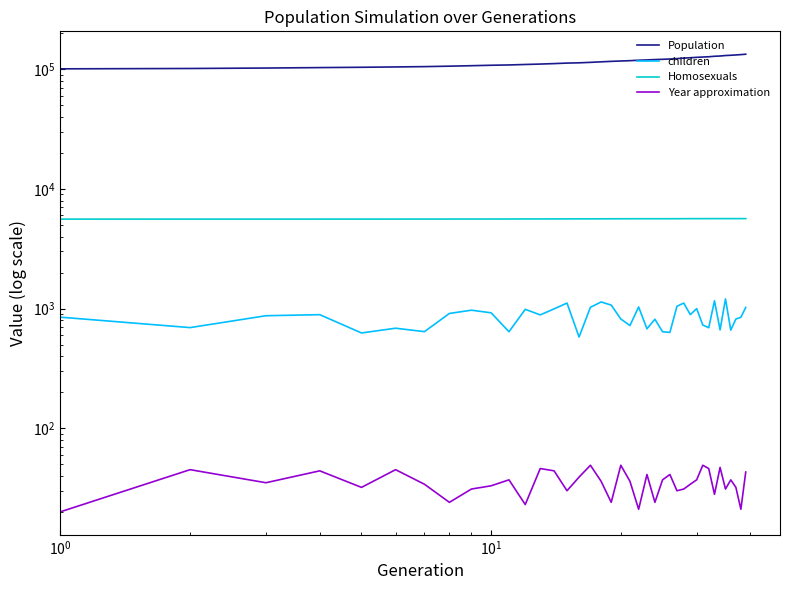

What is the maximum value shown in the chart?

133640